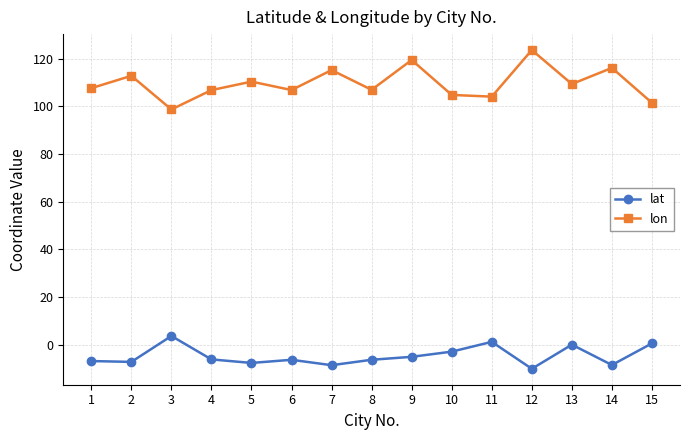

Is this an area chart (filled region under the line)?

No